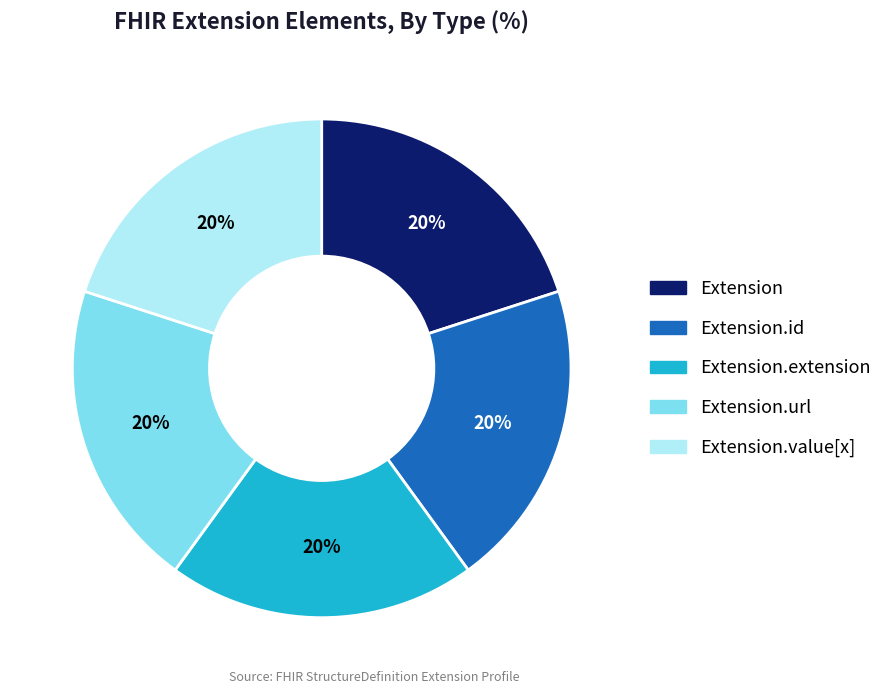

Is the sum of Extension.url and Extension.extension greater than half?

No